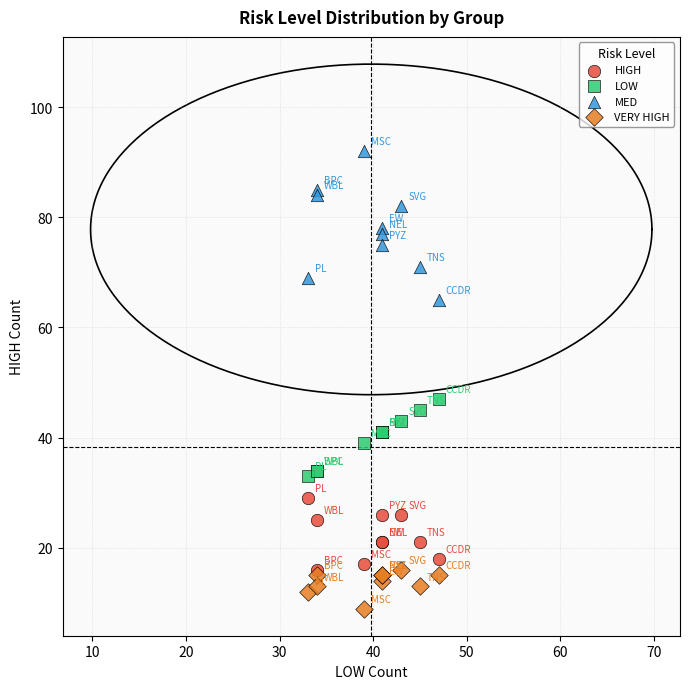

Which series reaches the maximum Y coordinate?

MED